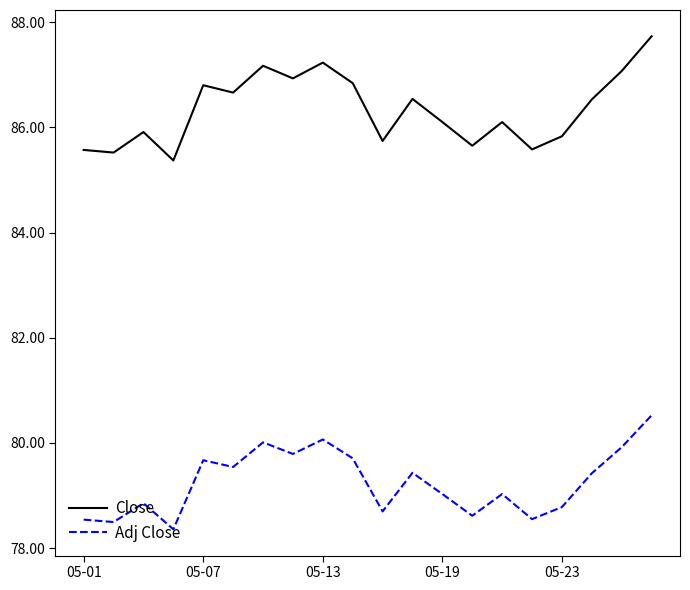

What is the lowest value of the Adj Close series?

78.4